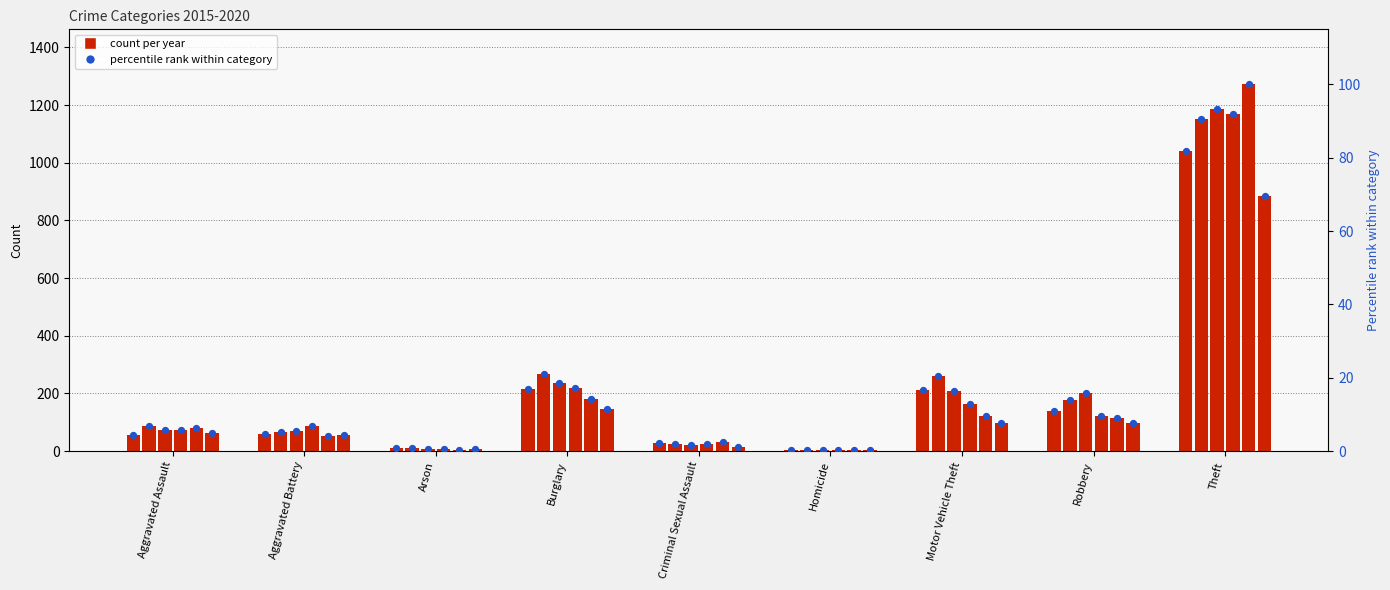

At which category is the sum across all series the highest?

Theft